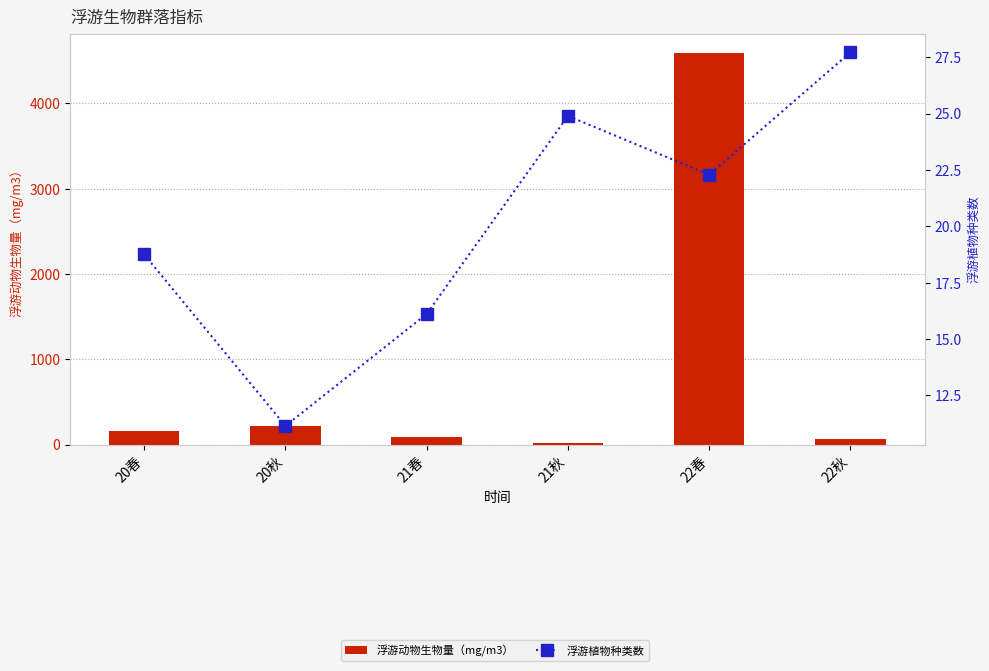

True or false: 浮游植物种类数 has a value of 22.8 at 21春.

False